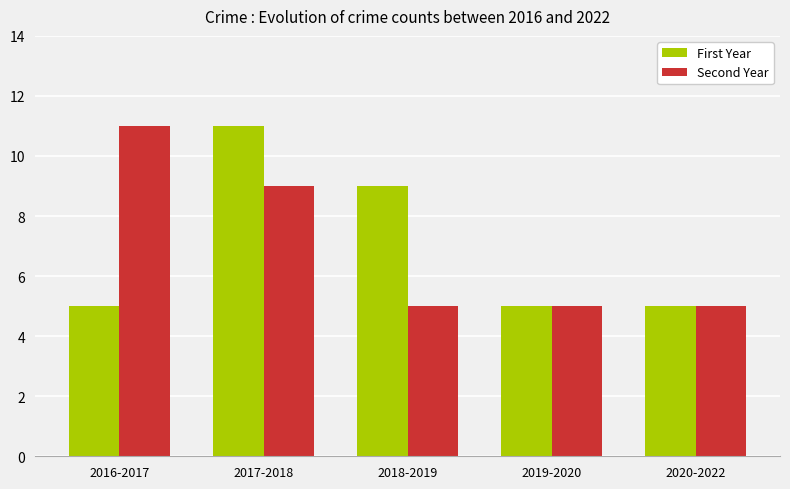

What is the total value across all series at 2020-2022?

10